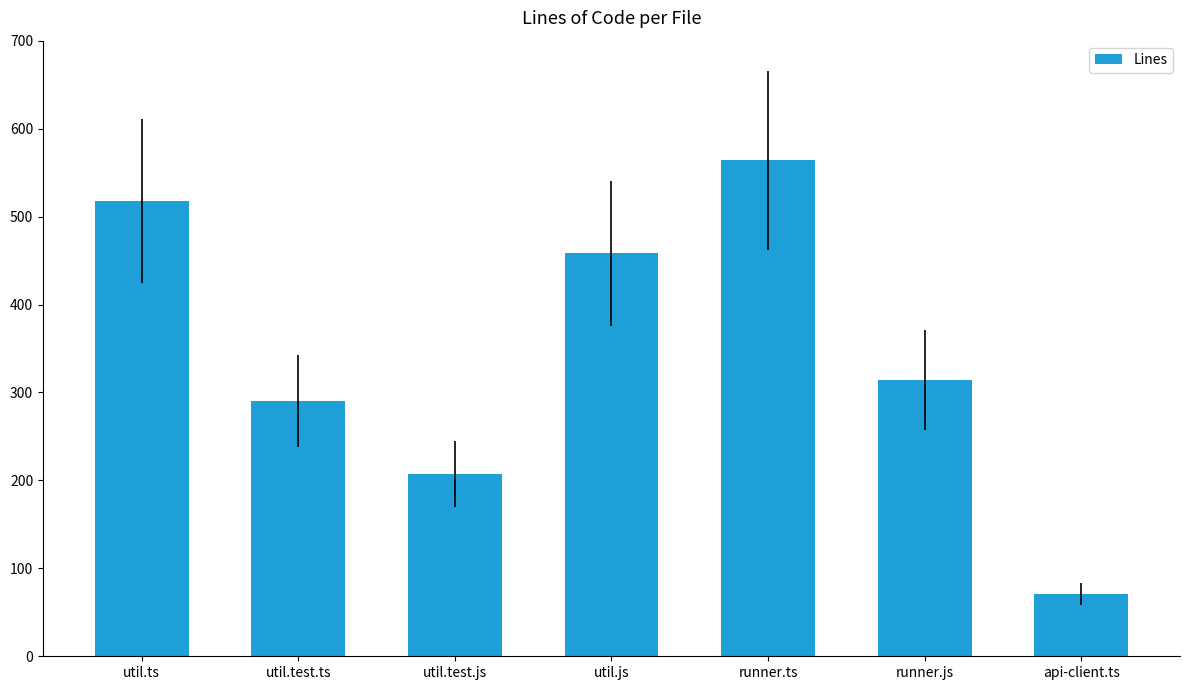

What is the label of the 3rd bar from the left?

util.test.js